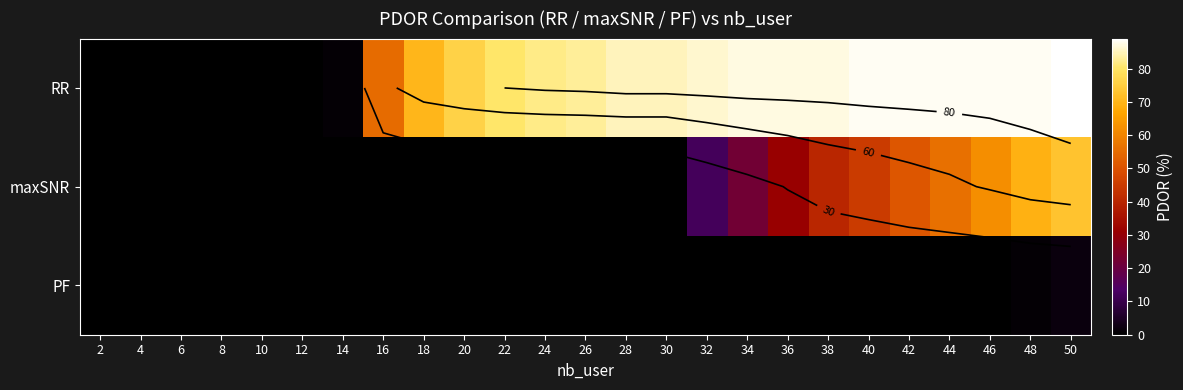

Between 30 and 4, which is larger?

30